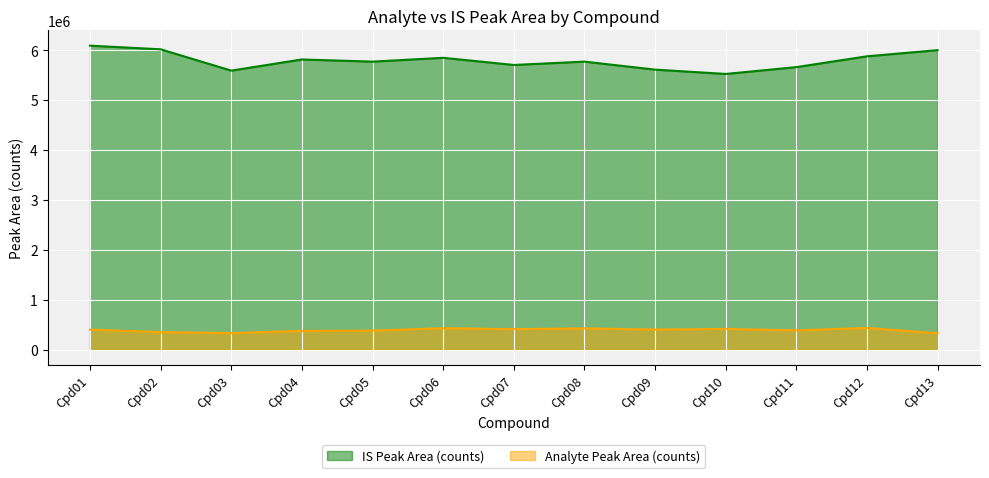

True or false: Analyte Peak Area (counts) has more than 1 points higher than both neighbors.

True